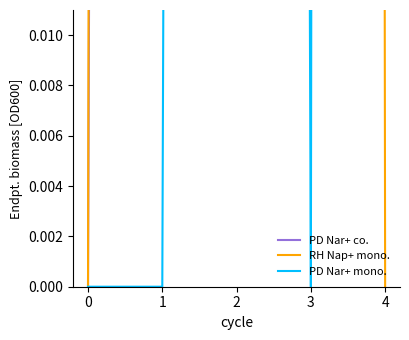

True or false: RH Nap+ mono. and PD Nar+ mono. intersect in this chart.

True